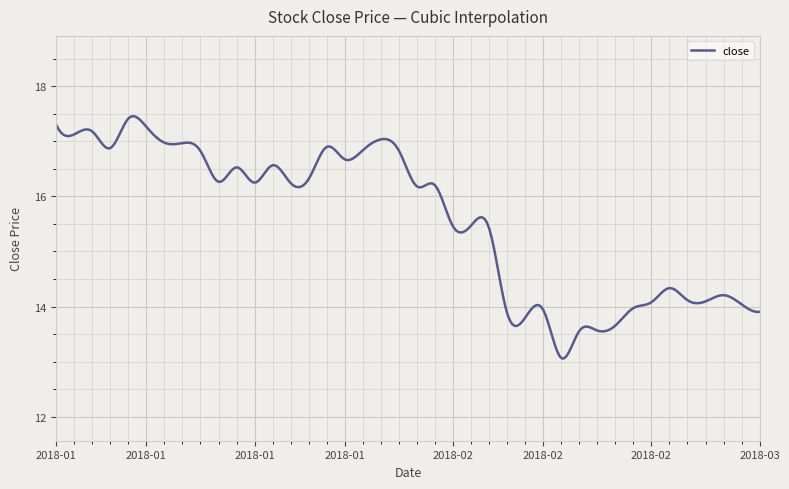

What is the minimum value shown in the chart?

13.1